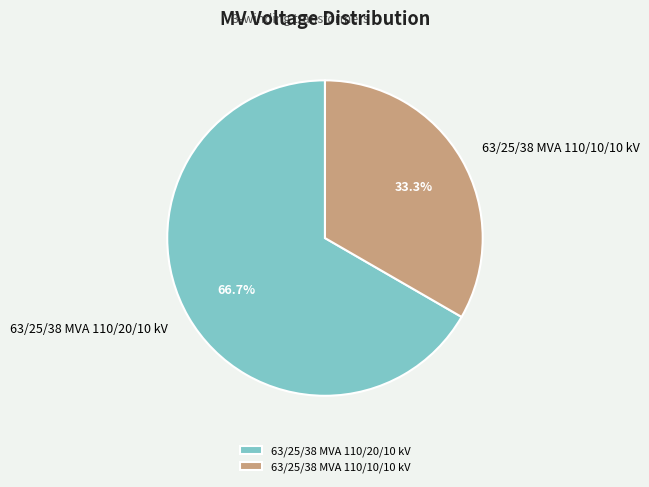

Between 63/25/38 MVA 110/10/10 kV and 63/25/38 MVA 110/20/10 kV, which is larger?

63/25/38 MVA 110/20/10 kV